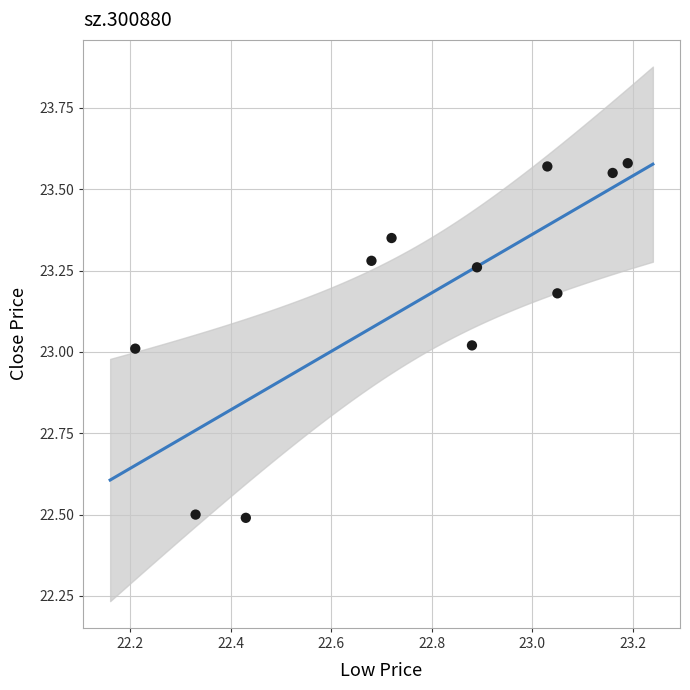

What is the average X value?

22.8